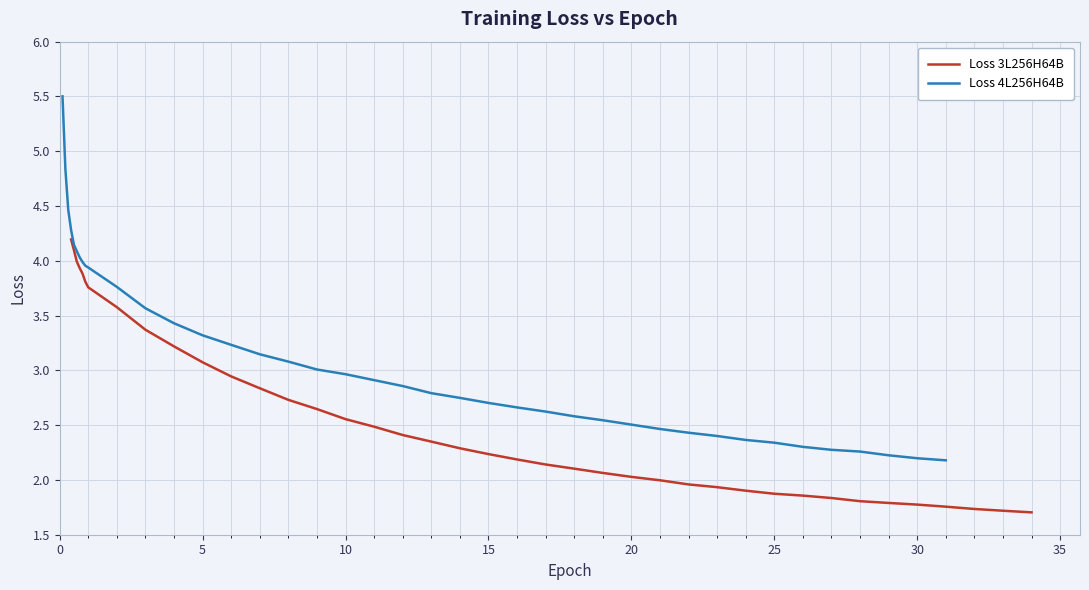

What is the difference between the maximum and second lowest values in the Loss 4L256H64B series?

3.3